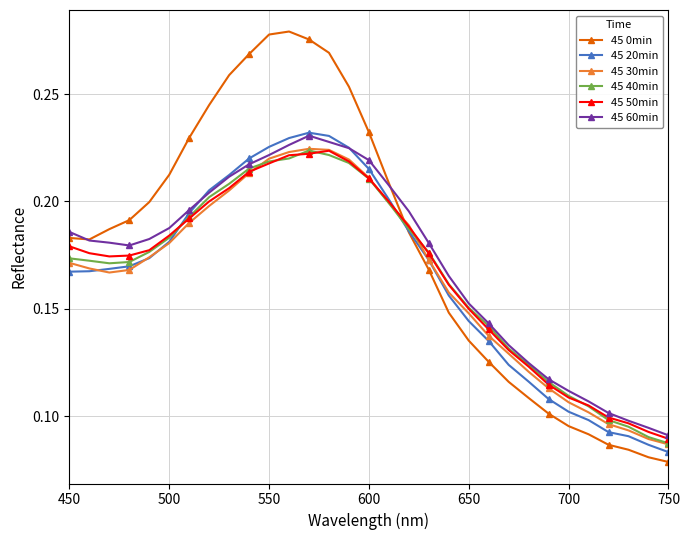

At how many categories does at least one series exceed 0?

31